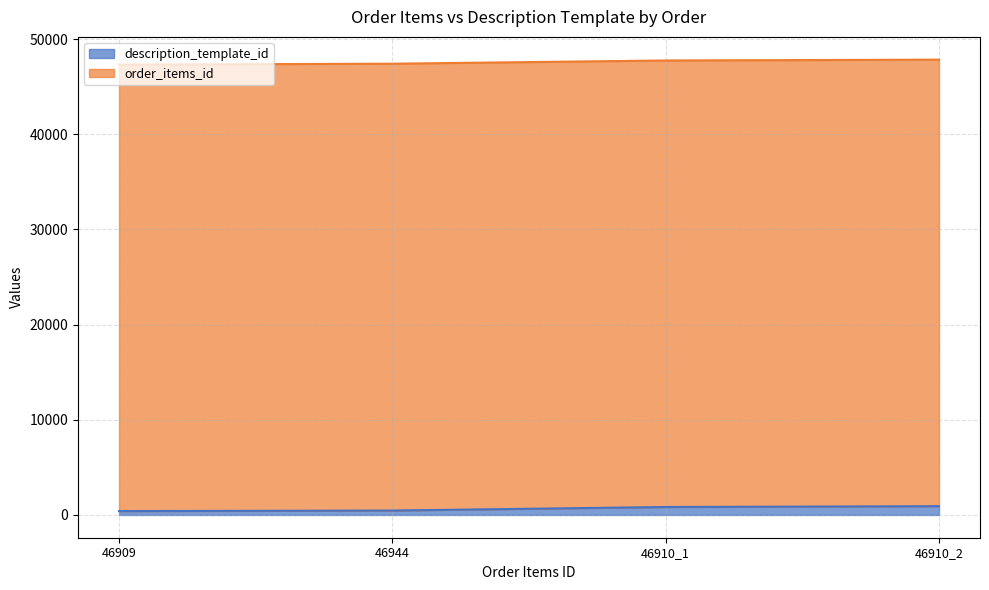

Is it true that description_template_id equals 405 at 46909?

True